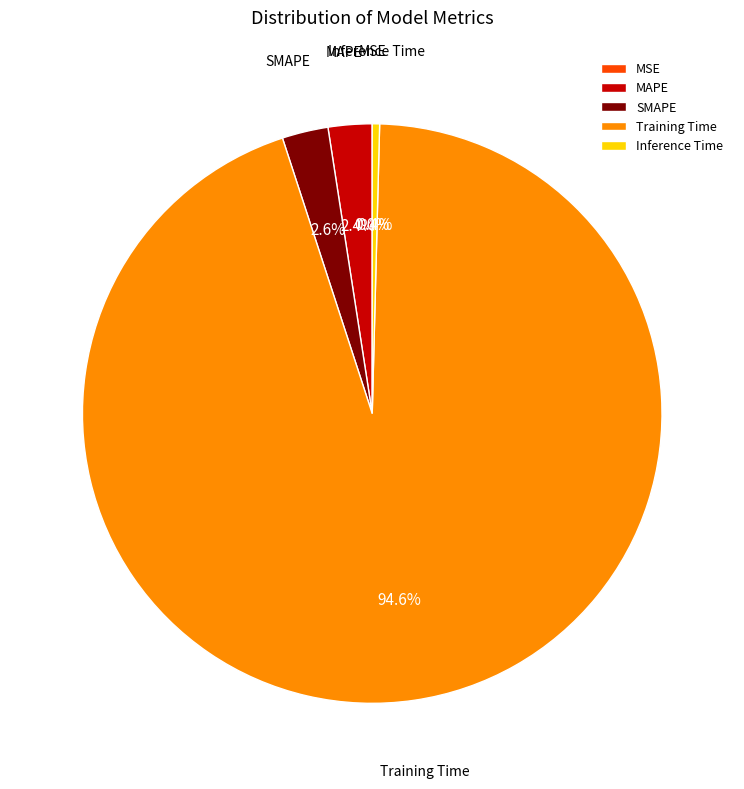

Between Inference Time and Training Time, which is larger?

Training Time